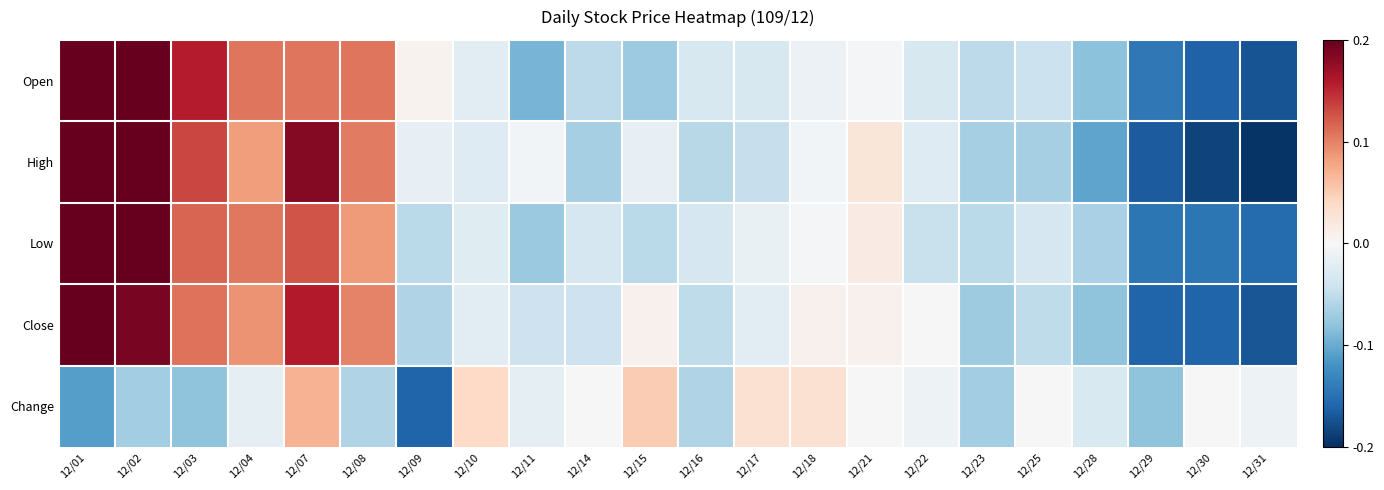

Reading left to right, transcribe all the data shown in this chart.

Open: 12/01=0.3	12/02=0.3	12/03=0.2	12/04=0.1	12/07=0.1	12/08=0.1	12/09=0.0	12/10=-0.0	12/11=-0.1	12/14=-0.1	12/15=-0.1	12/16=-0.0	12/17=-0.0	12/18=-0.0	12/21=-0.0	12/22=-0.0	12/23=-0.1	12/25=-0.0	12/28=-0.1	12/29=-0.1	12/30=-0.2	12/31=-0.2
High: 12/01=0.3	12/02=0.3	12/03=0.1	12/04=0.1	12/07=0.2	12/08=0.1	12/09=-0.0	12/10=-0.0	12/11=-0.0	12/14=-0.1	12/15=-0.0	12/16=-0.1	12/17=-0.0	12/18=-0.0	12/21=0.0	12/22=-0.0	12/23=-0.1	12/25=-0.1	12/28=-0.1	12/29=-0.2	12/30=-0.2	12/31=-0.2
Low: 12/01=0.3	12/02=0.2	12/03=0.1	12/04=0.1	12/07=0.1	12/08=0.1	12/09=-0.1	12/10=-0.0	12/11=-0.1	12/14=-0.0	12/15=-0.1	12/16=-0.0	12/17=-0.0	12/18=-0.0	12/21=0.0	12/22=-0.0	12/23=-0.1	12/25=-0.0	12/28=-0.1	12/29=-0.1	12/30=-0.1	12/31=-0.2
Close: 12/01=0.3	12/02=0.2	12/03=0.1	12/04=0.1	12/07=0.2	12/08=0.1	12/09=-0.1	12/10=-0.0	12/11=-0.0	12/14=-0.0	12/15=0.0	12/16=-0.1	12/17=-0.0	12/18=0.0	12/21=0.0	12/22=-0.0	12/23=-0.1	12/25=-0.1	12/28=-0.1	12/29=-0.2	12/30=-0.2	12/31=-0.2
Change: 12/01=-0.1	12/02=-0.1	12/03=-0.1	12/04=-0.0	12/07=0.1	12/08=-0.1	12/09=-0.2	12/10=0.0	12/11=-0.0	12/14=0.0	12/15=0.1	12/16=-0.1	12/17=0.0	12/18=0.0	12/21=0.0	12/22=-0.0	12/23=-0.1	12/25=0.0	12/28=-0.0	12/29=-0.1	12/30=0.0	12/31=-0.0